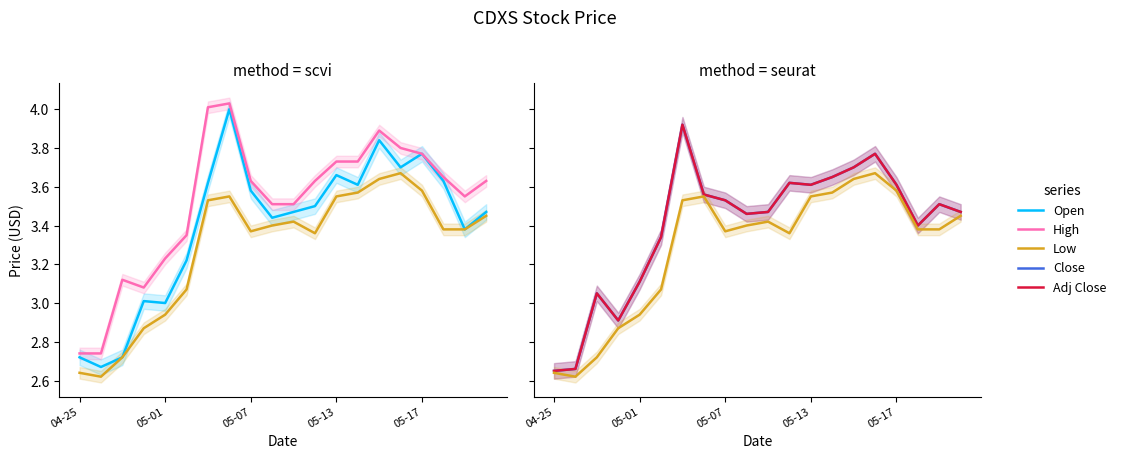

True or false: Low and Adj Close cross at least once.

False